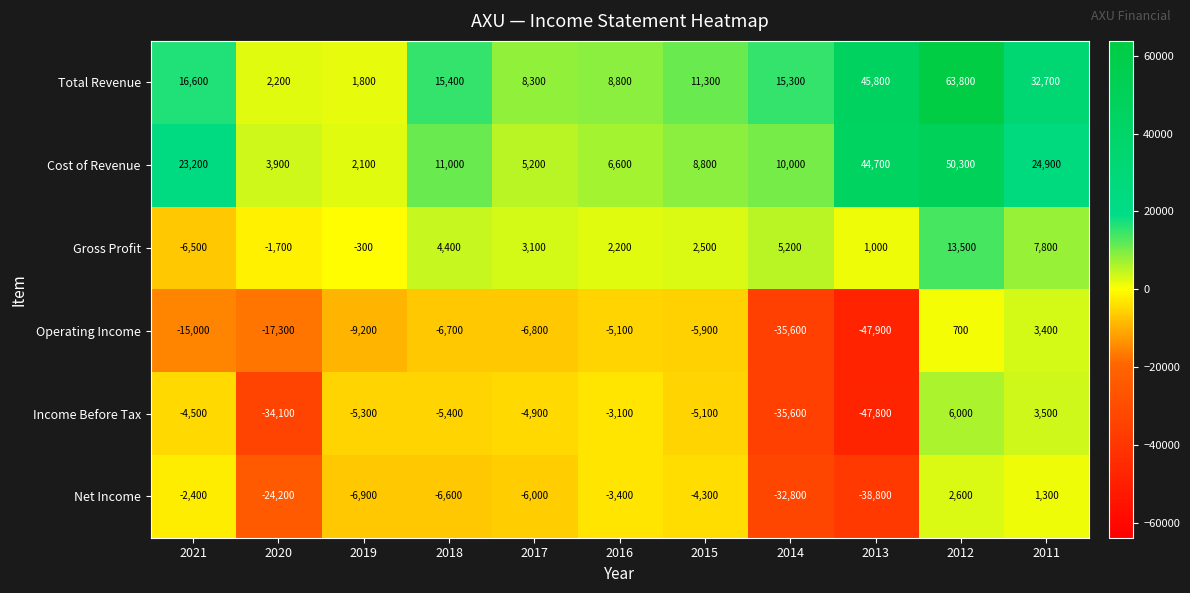

What is the sum of the Net Income values at 2015 and 2016?

-7700